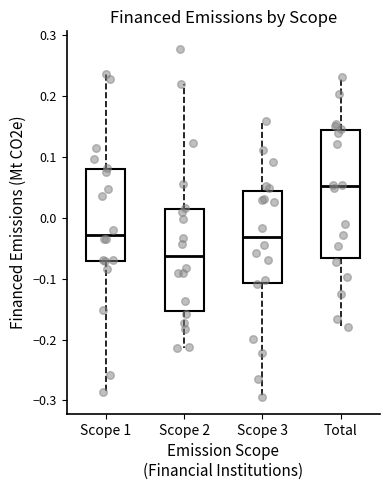

Which box has the highest median line?

Total